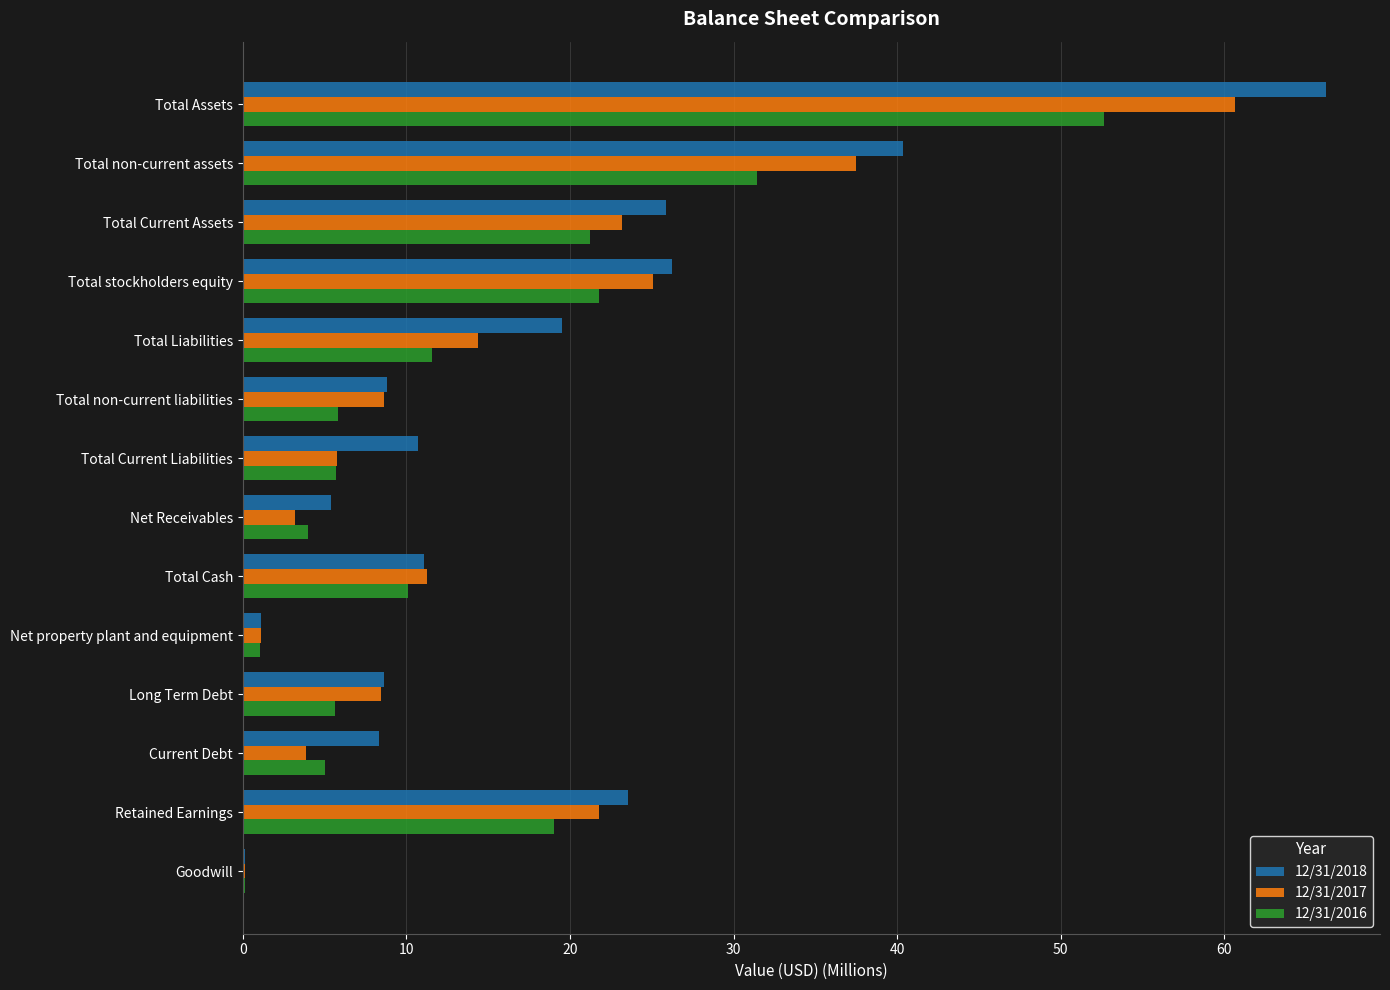

At which category is the sum across all series the highest?

Total Assets